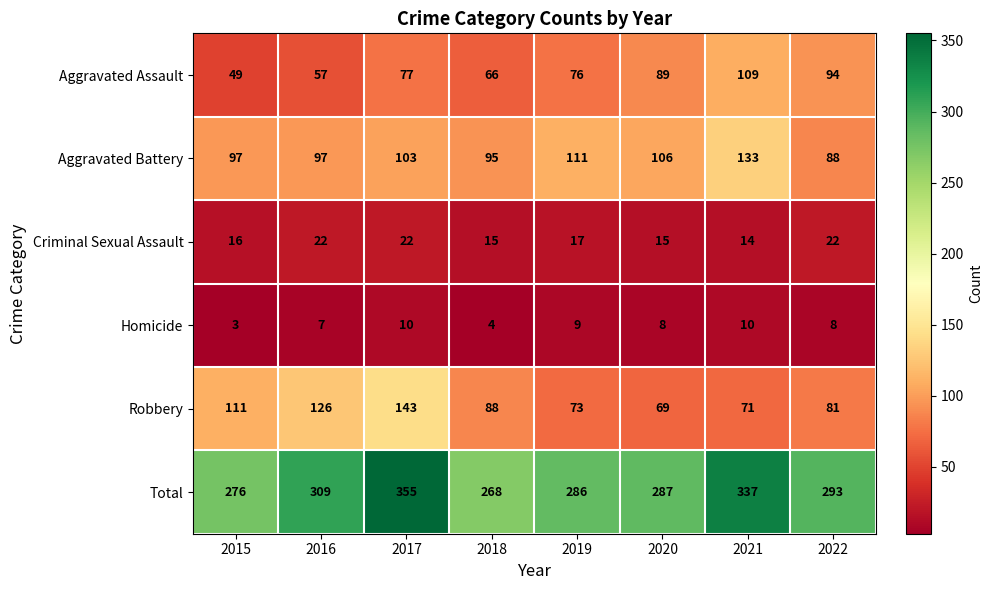

What value does the Aggravated Battery series have at 2018, to the nearest 10?

100